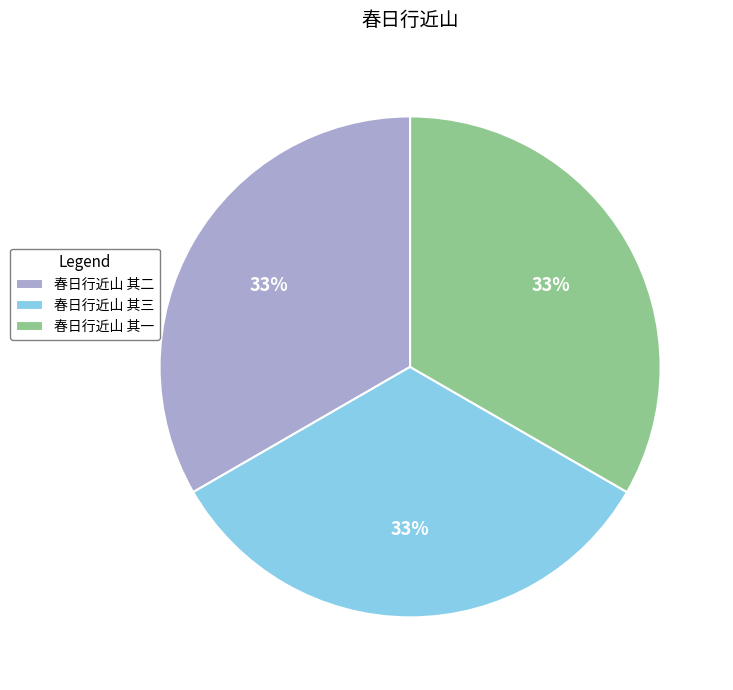

Is there a majority slice in this chart?

No